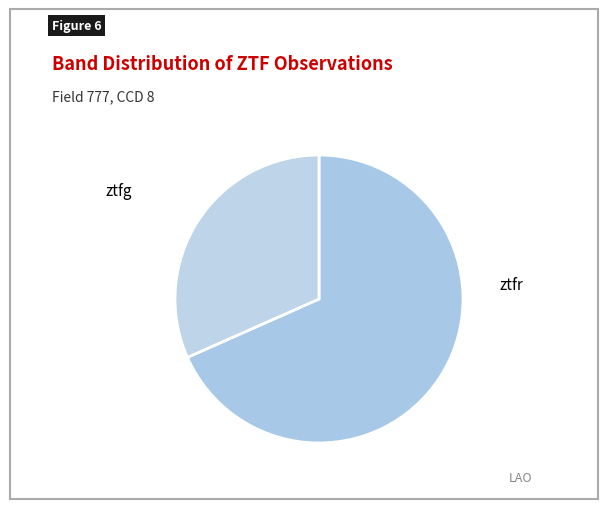

Does any single category account for the majority?

Yes